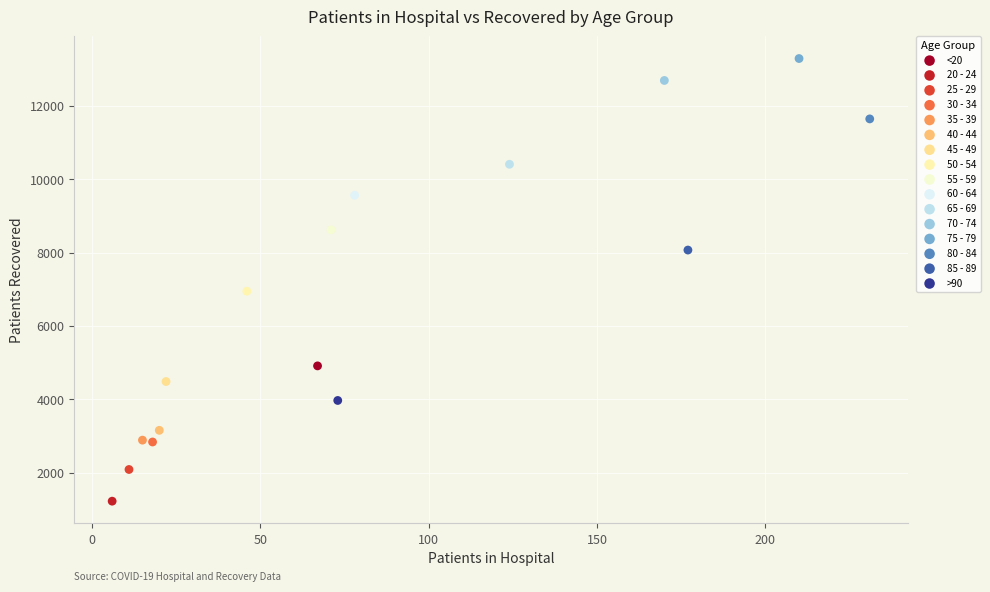

What are all the series names shown in the legend?

<20, 20 - 24, 25 - 29, 30 - 34, 35 - 39, 40 - 44, 45 - 49, 50 - 54, 55 - 59, 60 - 64, 65 - 69, 70 - 74, 75 - 79, 80 - 84, 85 - 89, >90